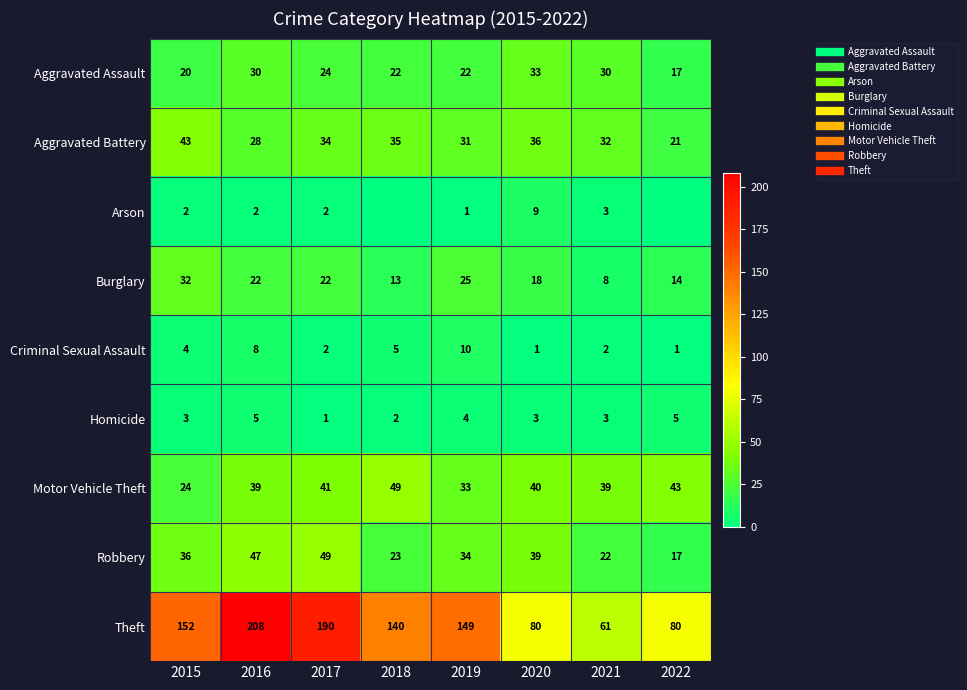

The value of Aggravated Assault at 2017 is 38. True or false?

False